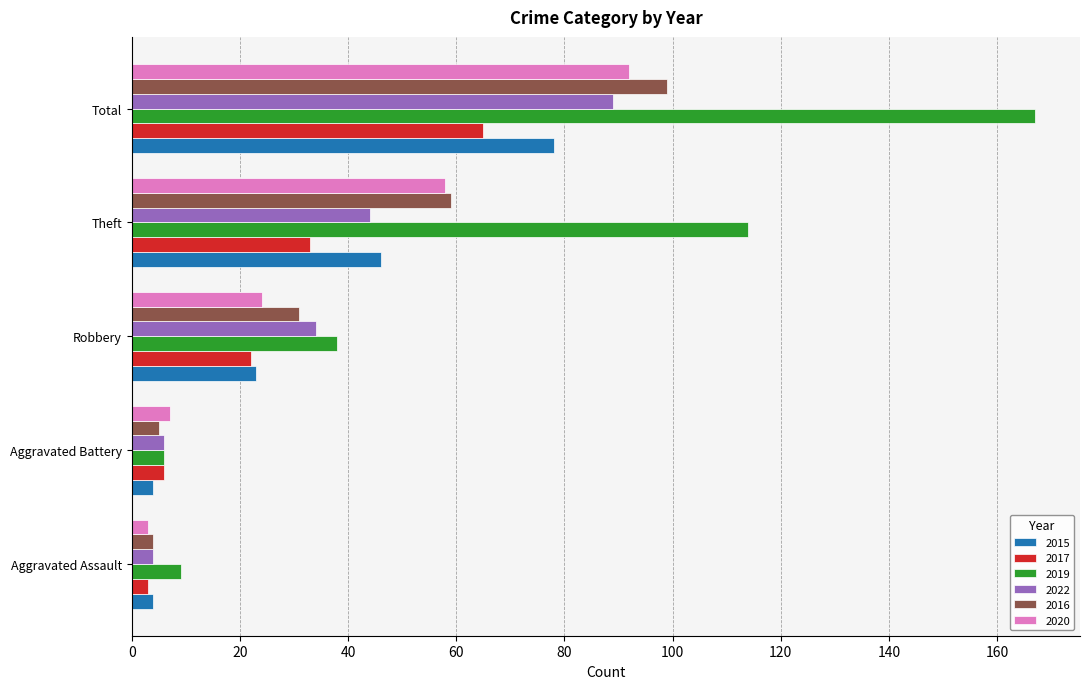

What is the sum of the 2016 values at Theft and Aggravated Assault?

63